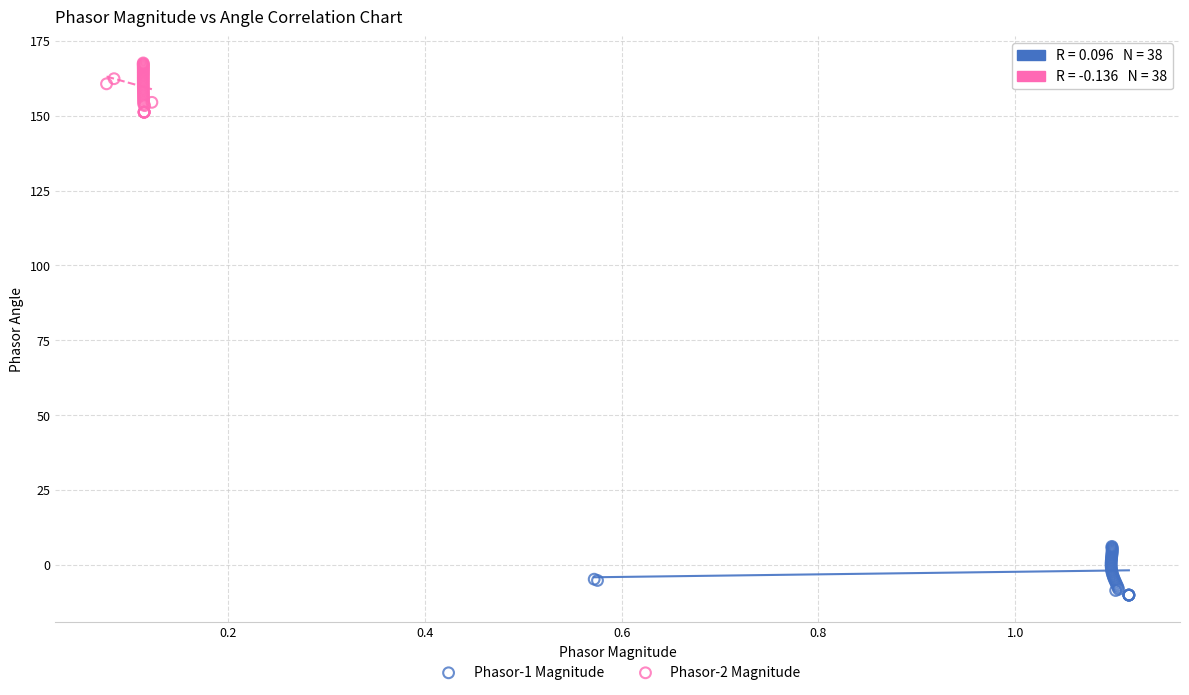

Which series has the widest spread of Y values?

Phasor-2 Magnitude